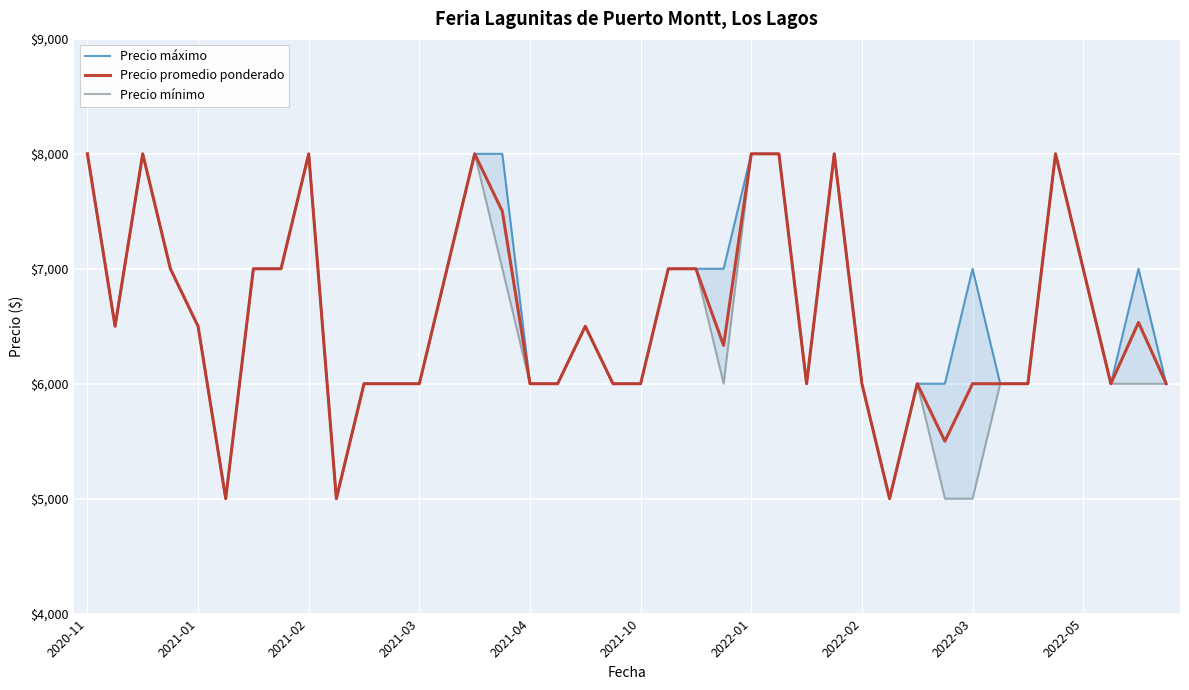

The Precio promedio ponderado series shows 3485 at 37. True or false?

False